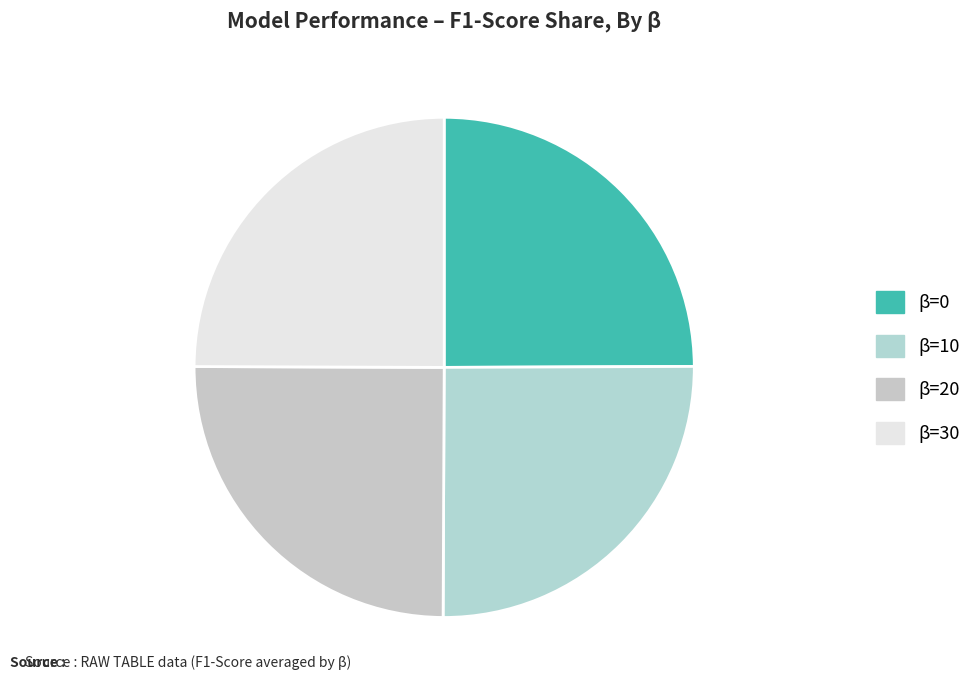

To the nearest percent, what is the combined percentage of β=30 and β=10?

50%